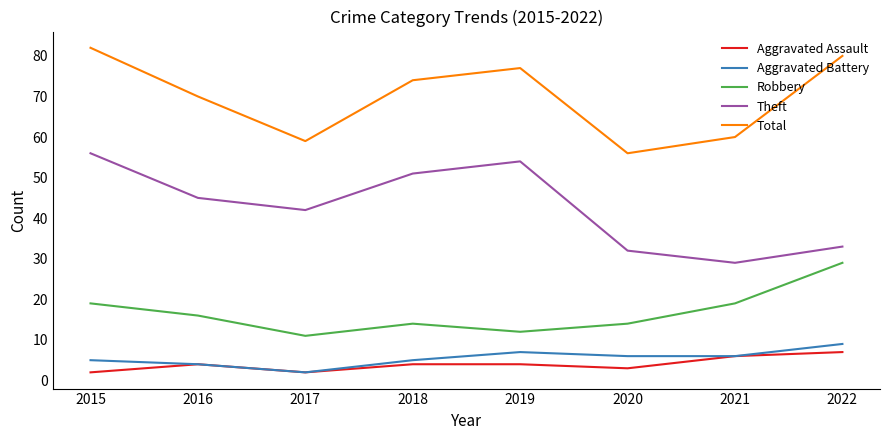

What is the difference between the maximum and minimum values in the Total series?

26